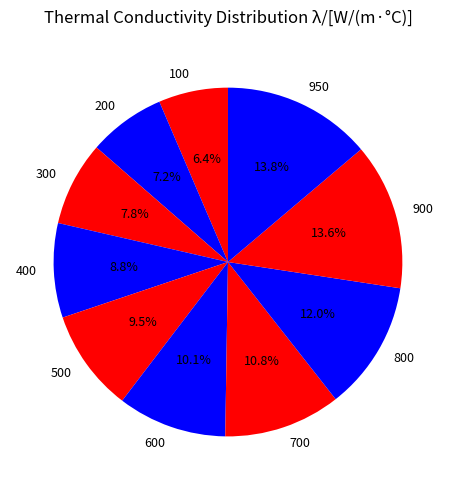

Count the number of slices in the pie.

10